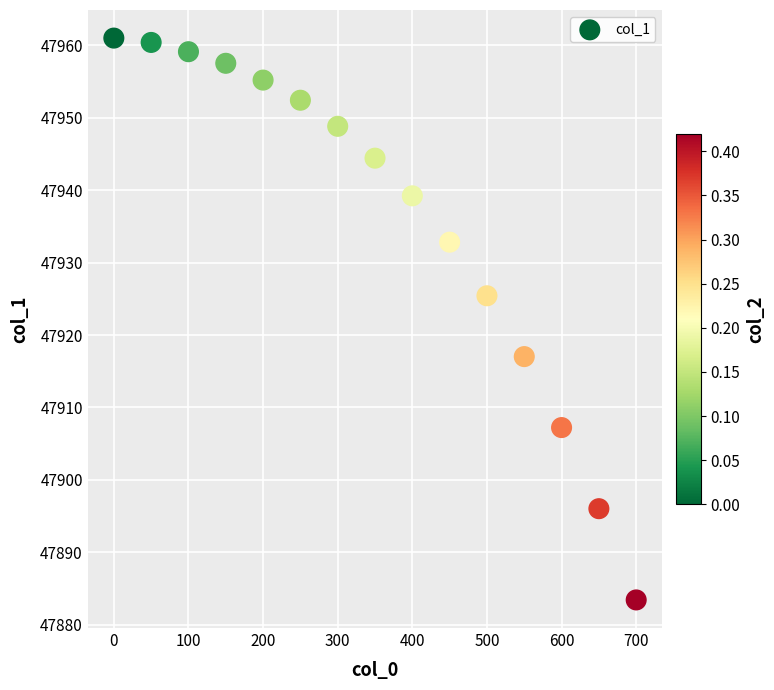

What is the range of Y values (max minus min)?

77.6